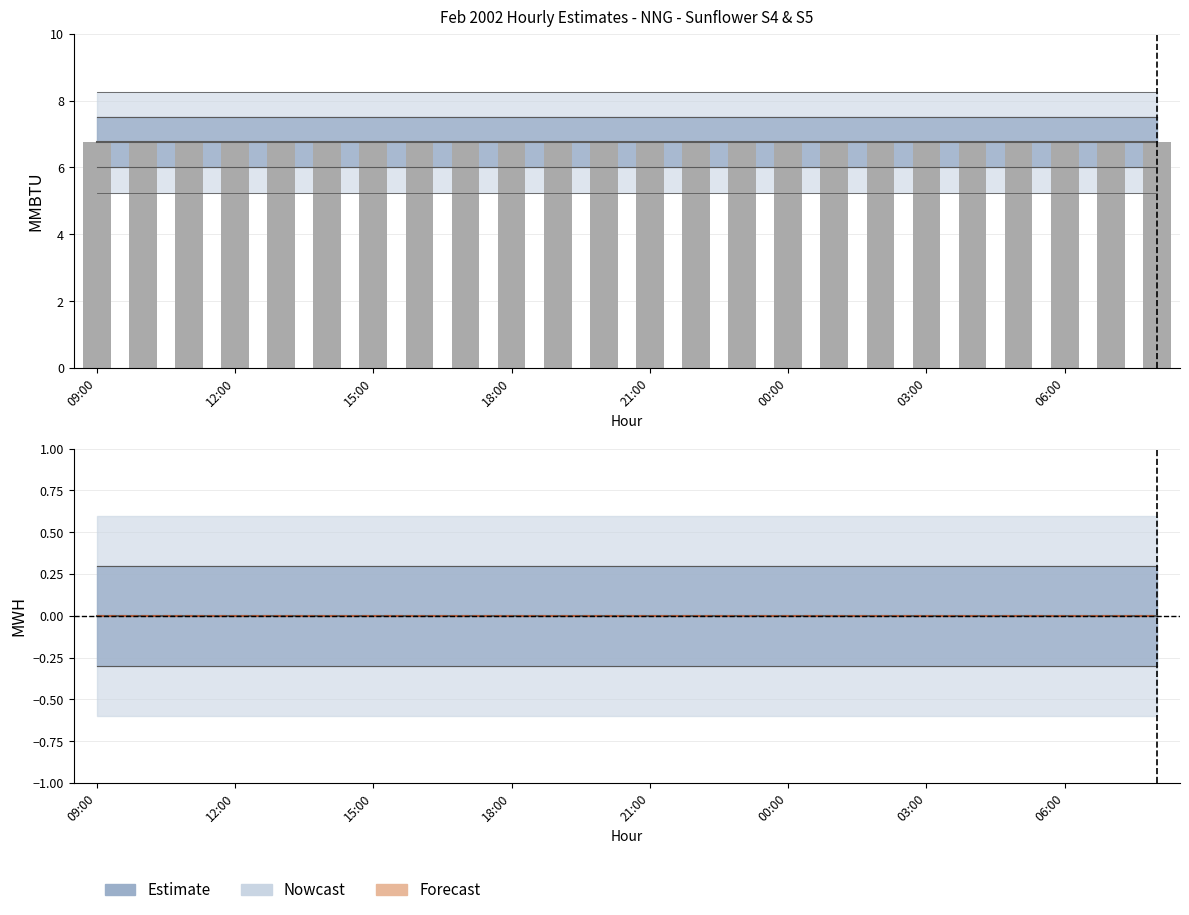

What is the average value of the TOTAL (MMBTU) series?

6.8